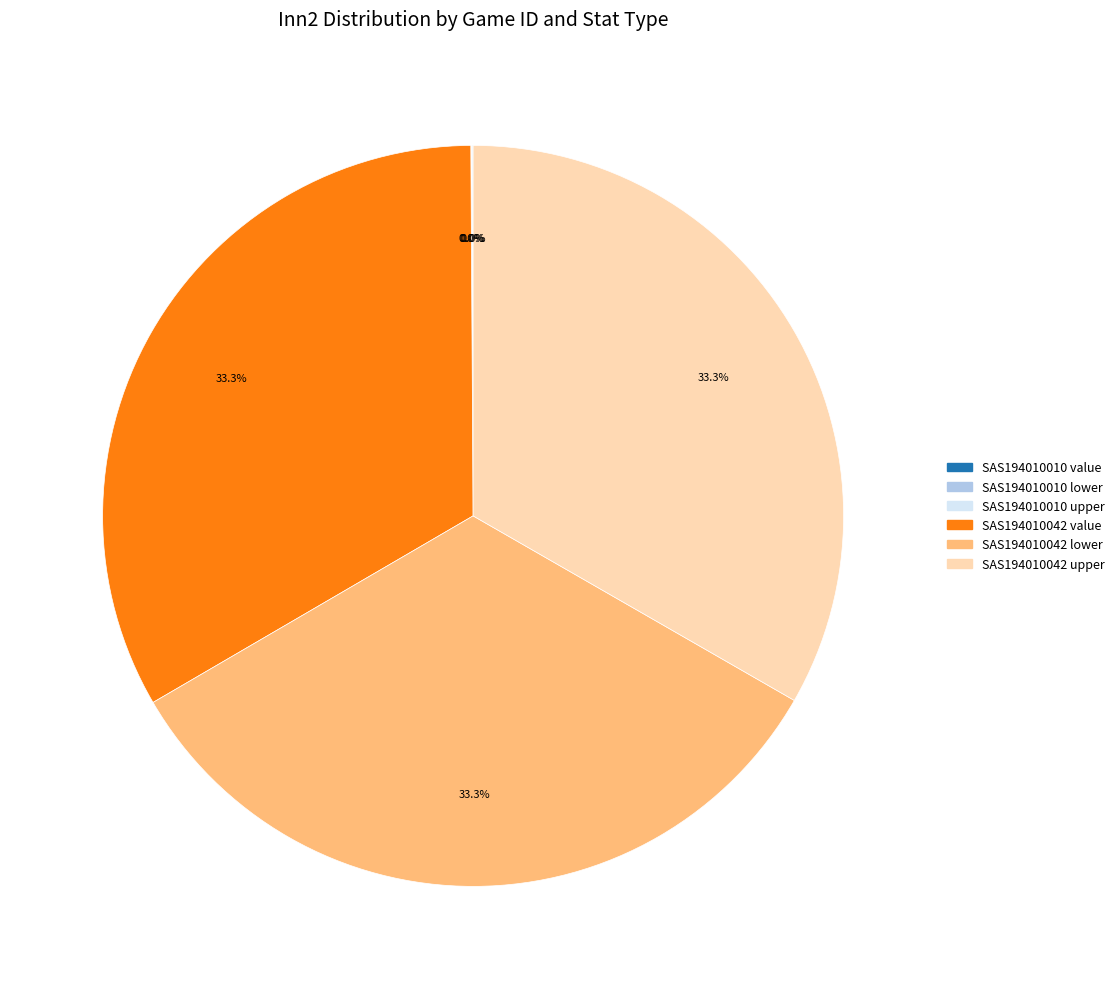

Does any single category account for the majority?

No